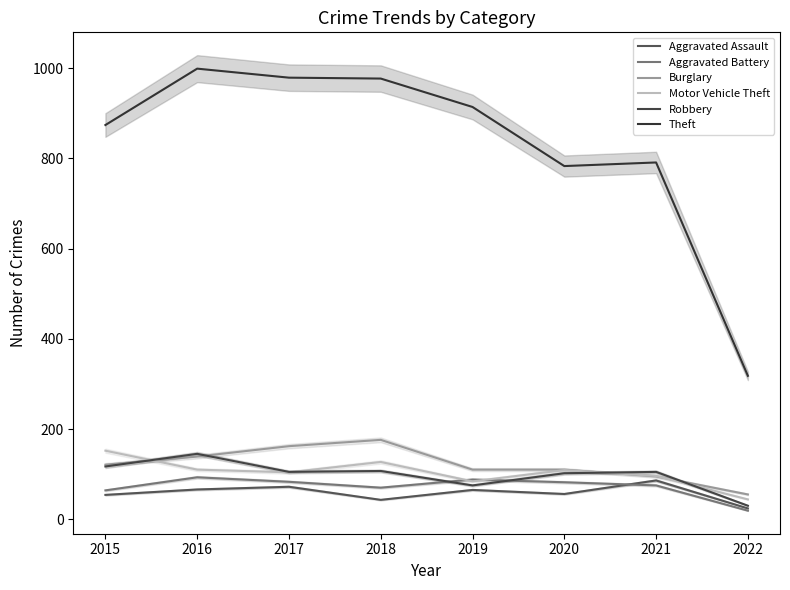

At which label does Robbery reach its minimum?

2022